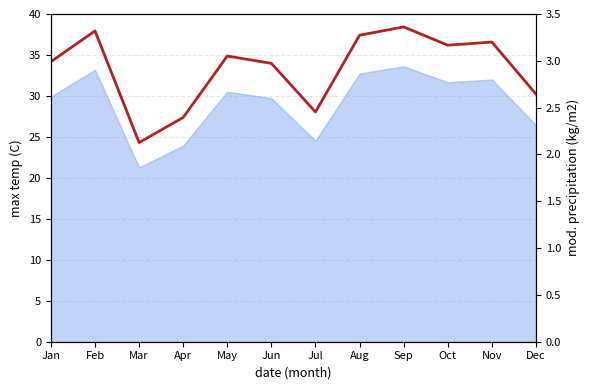

How many lines are shown in the chart?

1